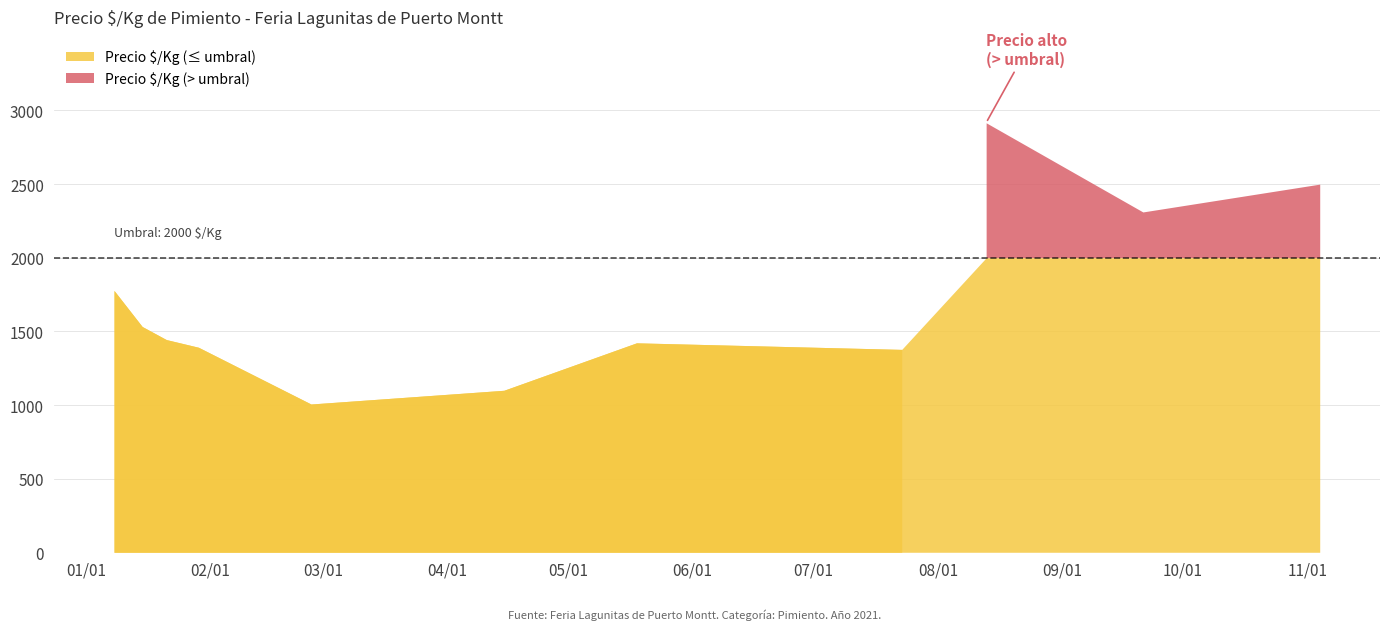

Is it true that Precio $/Kg equals 543 at 18?

False